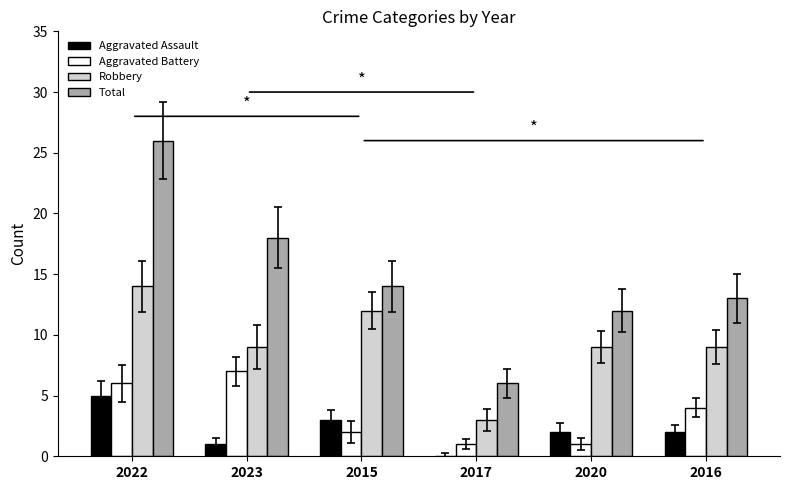

What is the maximum value for Aggravated Battery?

7